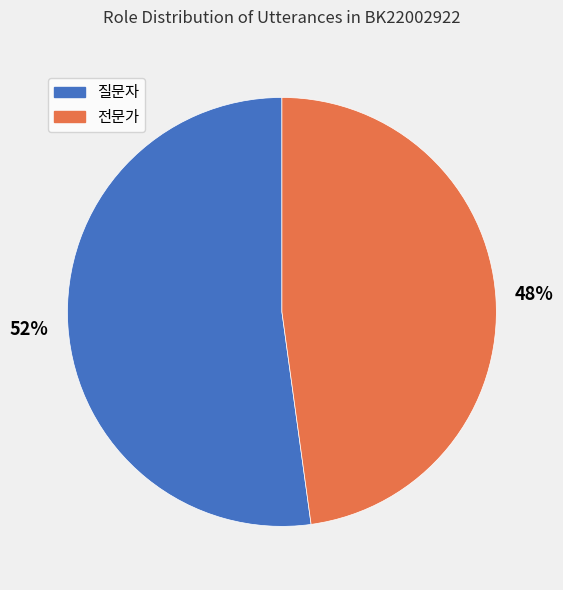

Is the sum of 전문가 and 질문자 greater than half?

Yes